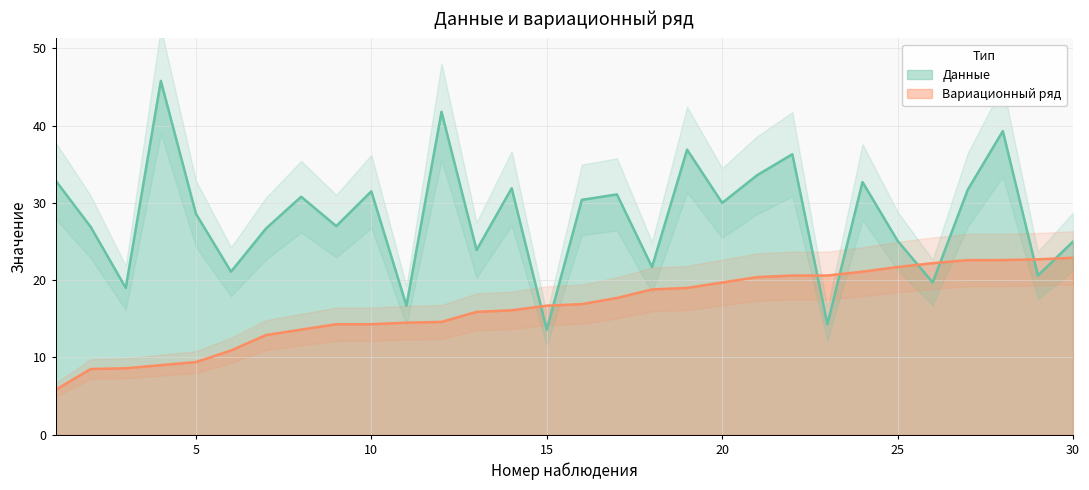

Is the value of Вариационный ряд at 24 greater than the value of Данные at 26?

Yes